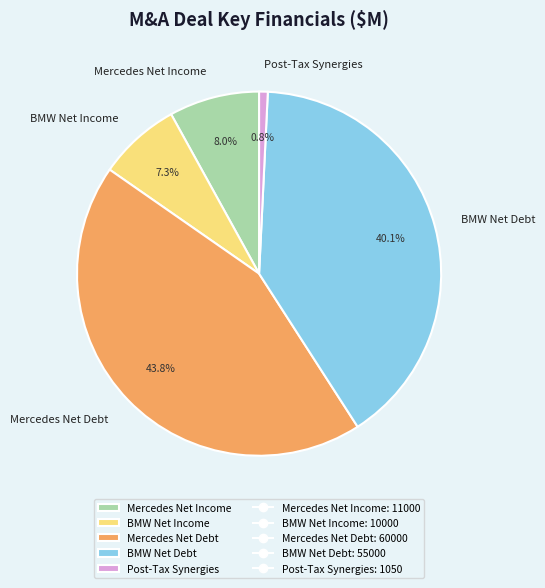

What percentage is the Mercedes Net Income slice, to the nearest percent?

8%